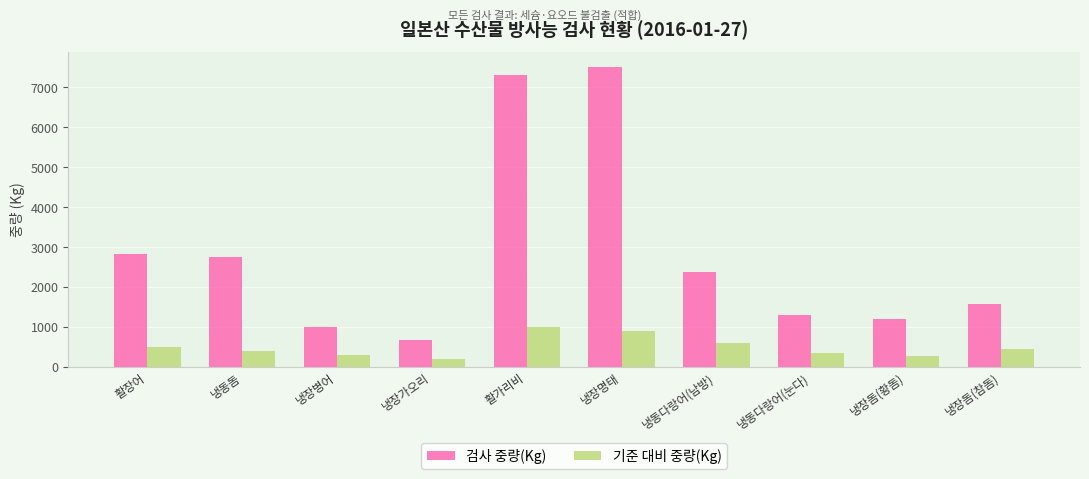

The value of 검사 중량(Kg) at 냉장명태 is 7500. True or false?

True